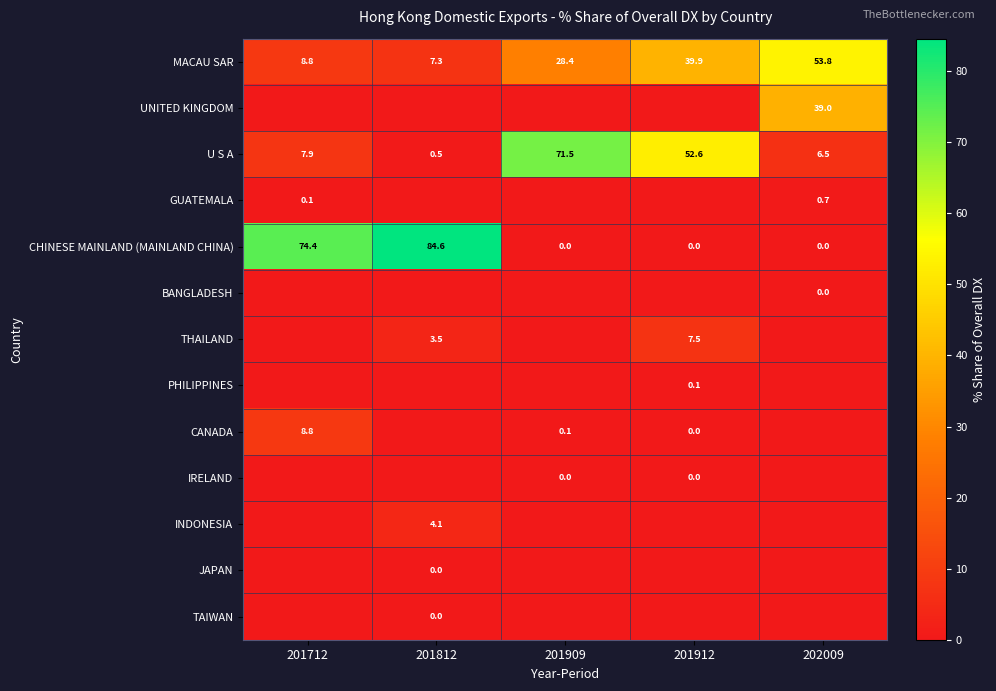

What is the difference between the CANADA values at 201712 and 201912?

8.8